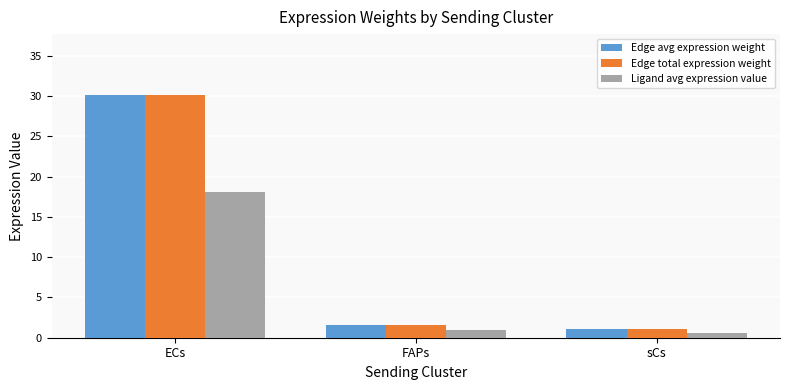

Read the Edge total expression weight value at ECs.

30.2